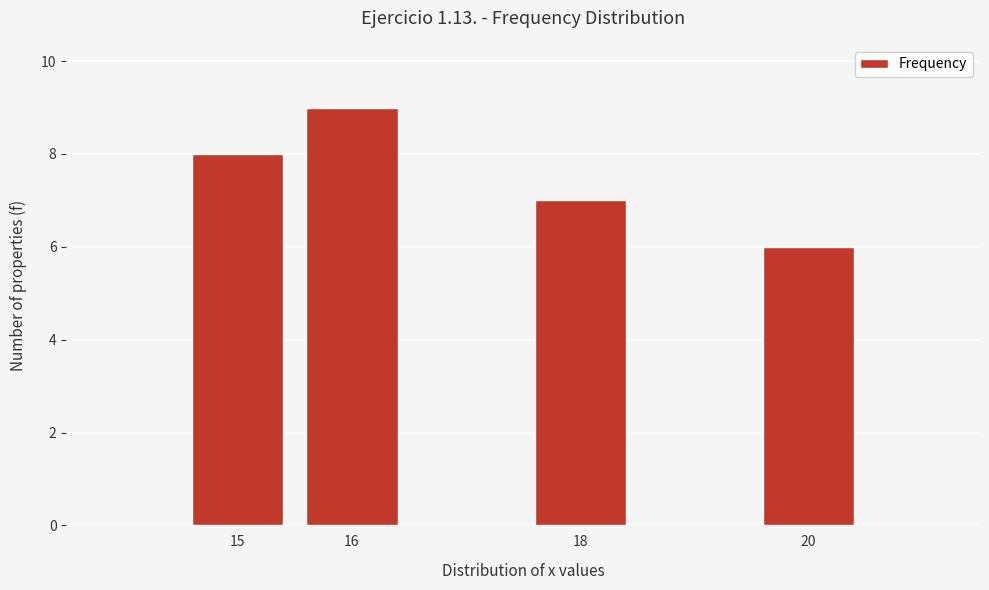

Reading right to left, list all the values displayed in this chart.

6	7	9	8